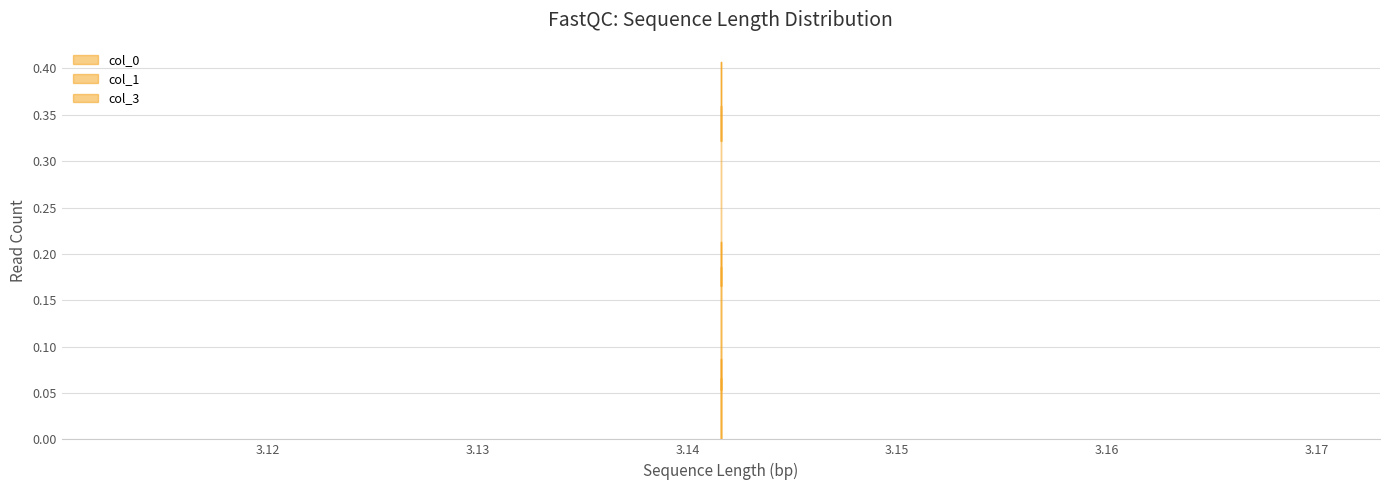

Rank the series at 3.1415926535897927 from lowest to highest value.

col_0, col_3, col_1